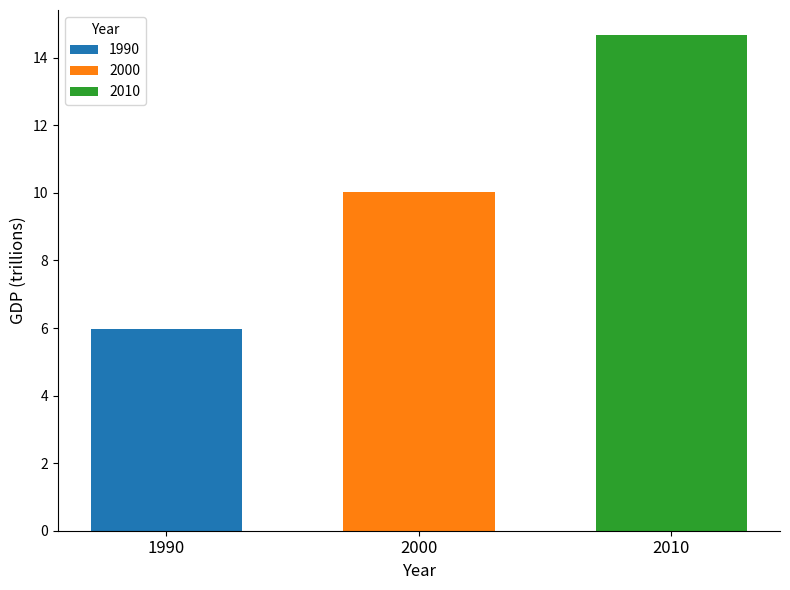

Is it true that 1990 equals 6.0 at 2000?

True